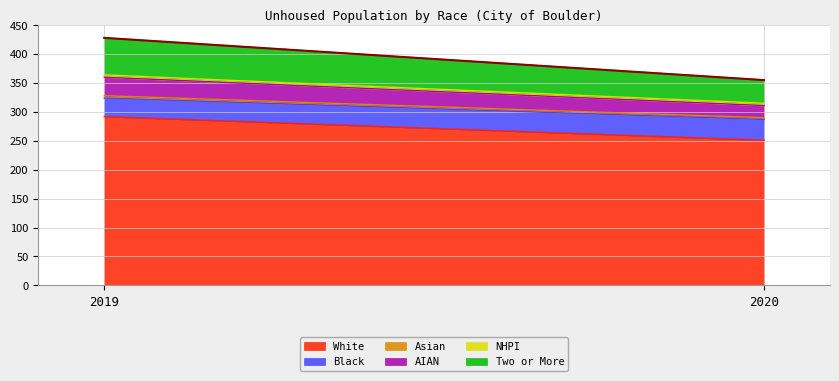

What is the difference between the White values at 2019 and 2020?

41